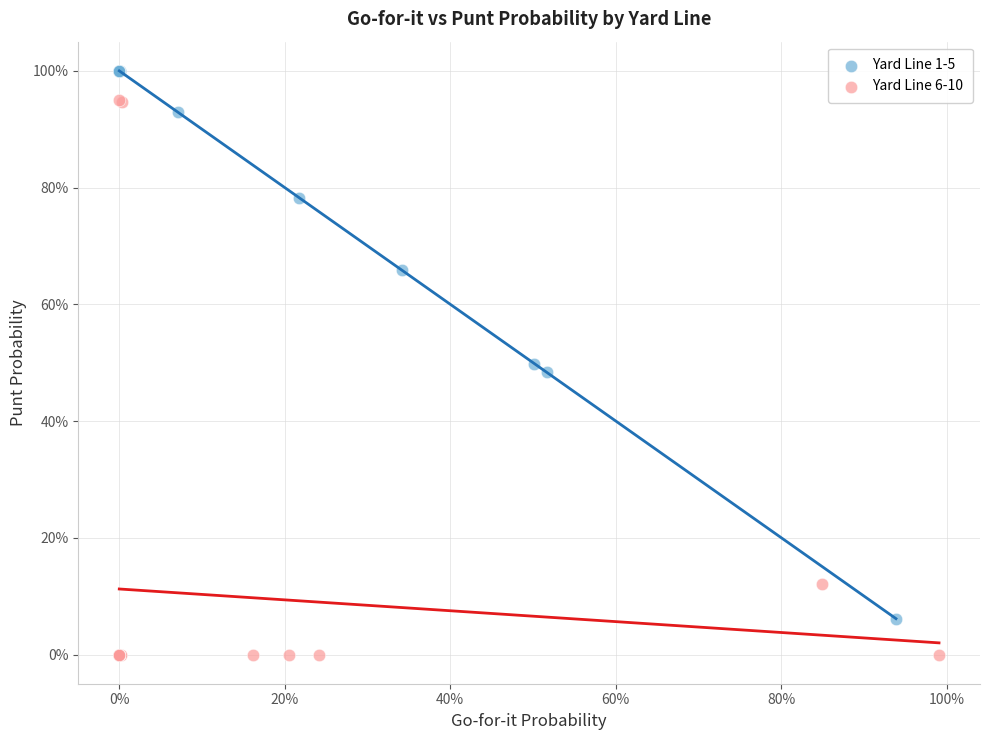

What are all the series names shown in the legend?

Yard Line 1-5, Yard Line 6-10